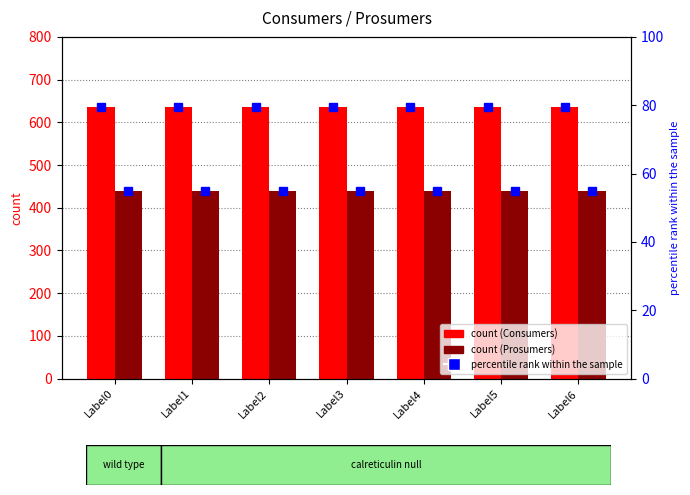

Reading right to left, extract all data points from this chart.

Consumers: 635	635	635	635	635	635	635
Prosumers: 440	440	440	440	440	440	440